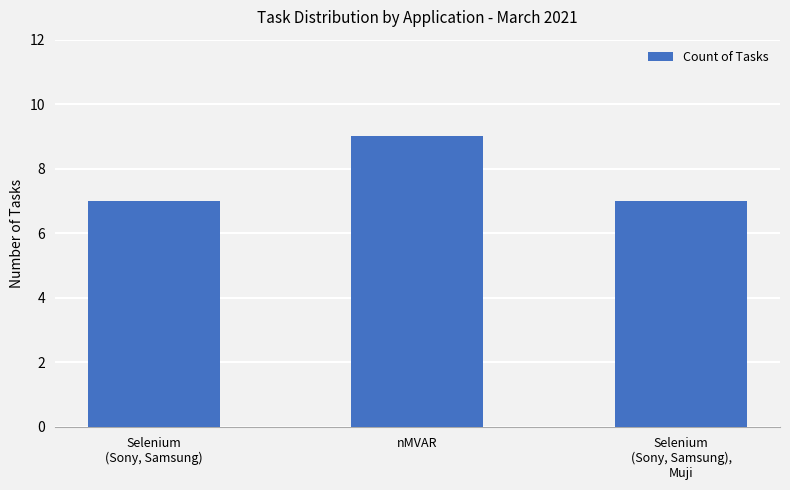

Is it true that the value at Selenium
(Sony, Samsung),
Muji is 7?

True